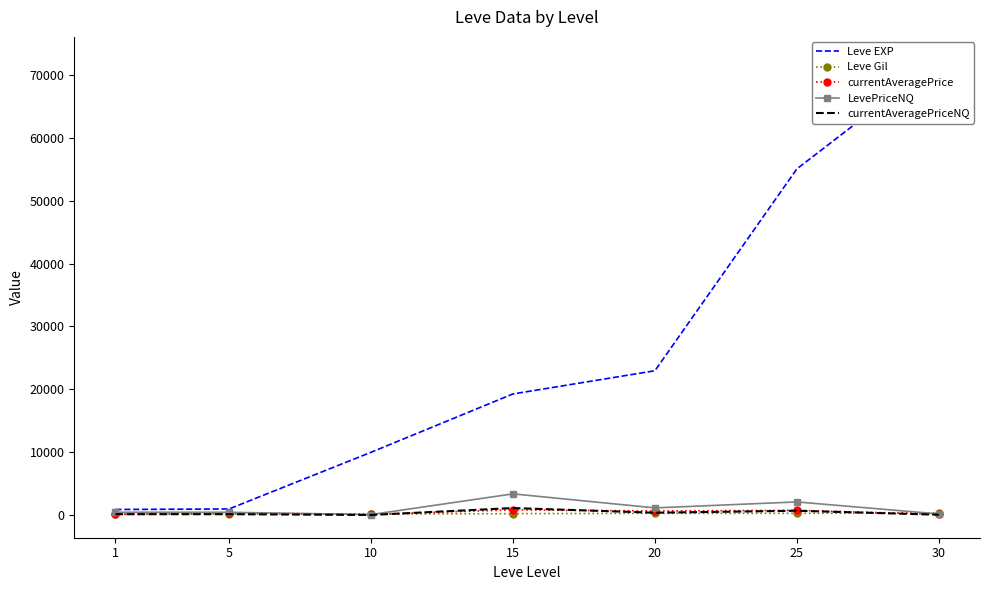

Count the number of categories in the chart.

7